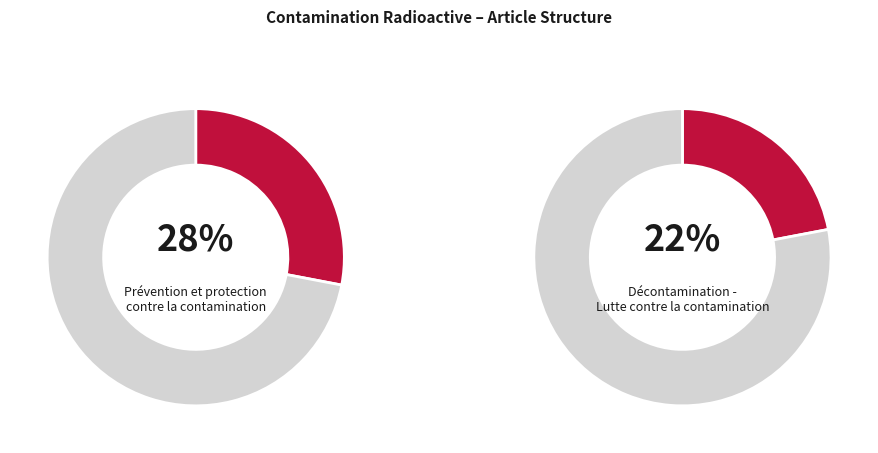

Does Décontamination - Lutte contre la contamination represent more than half of the total?

No